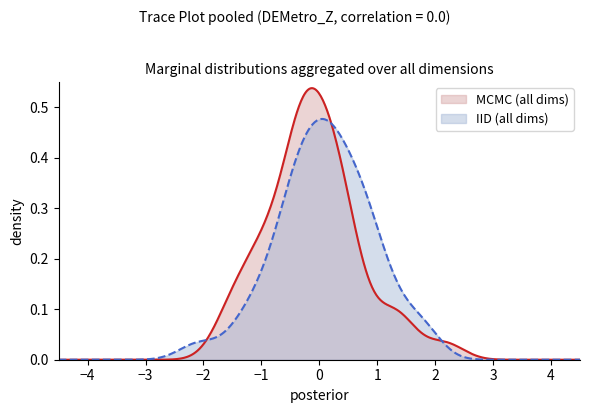

Which series has the largest range (max minus min)?

MCMC (all dims)